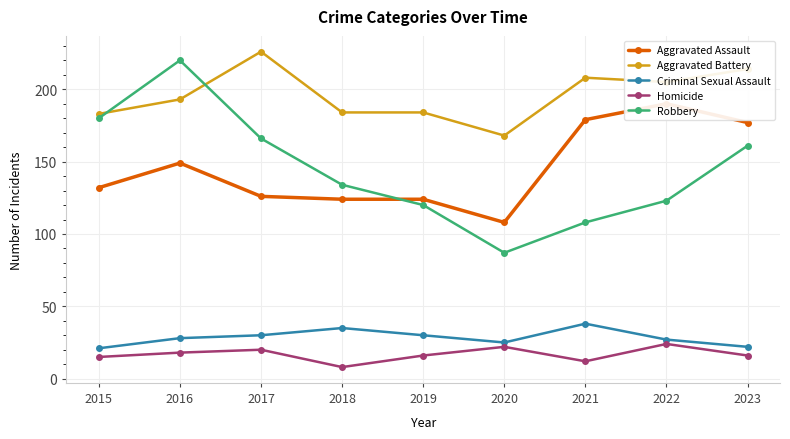

Is it true that Homicide equals 18 at 2021?

False